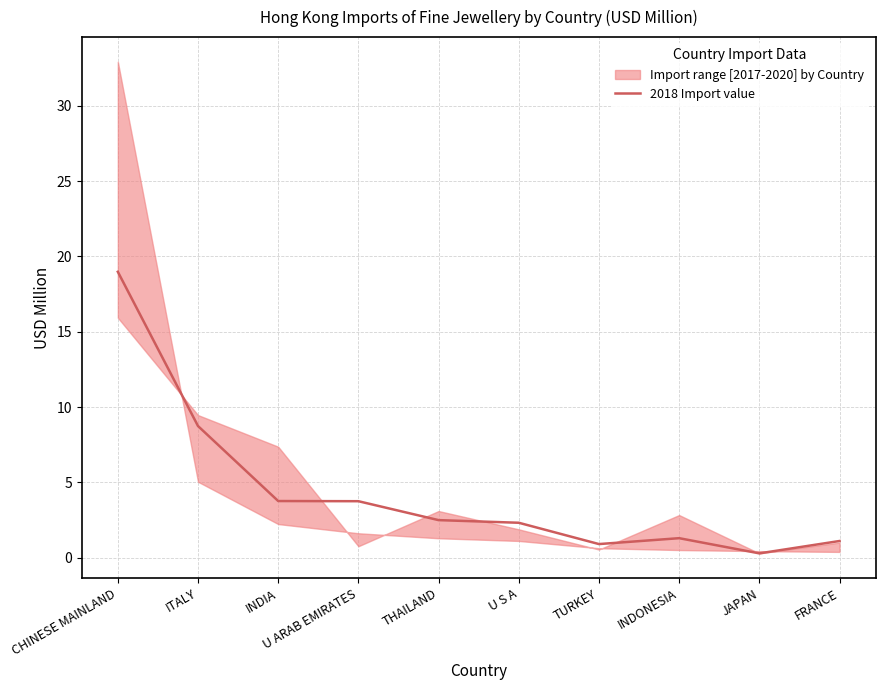

What position from the right is FRANCE?

1